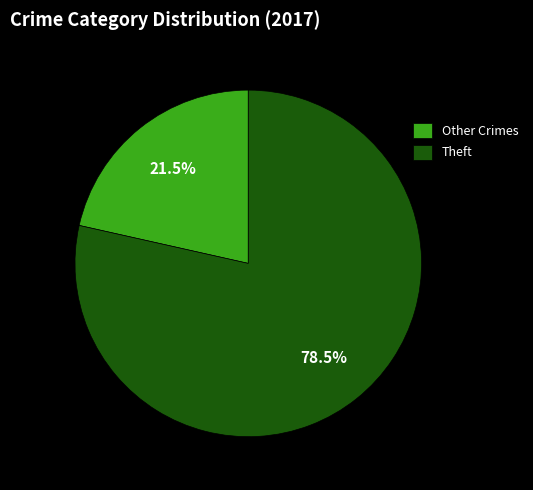

Approximately how many times larger is the value at Theft compared to Other Crimes?

3.7